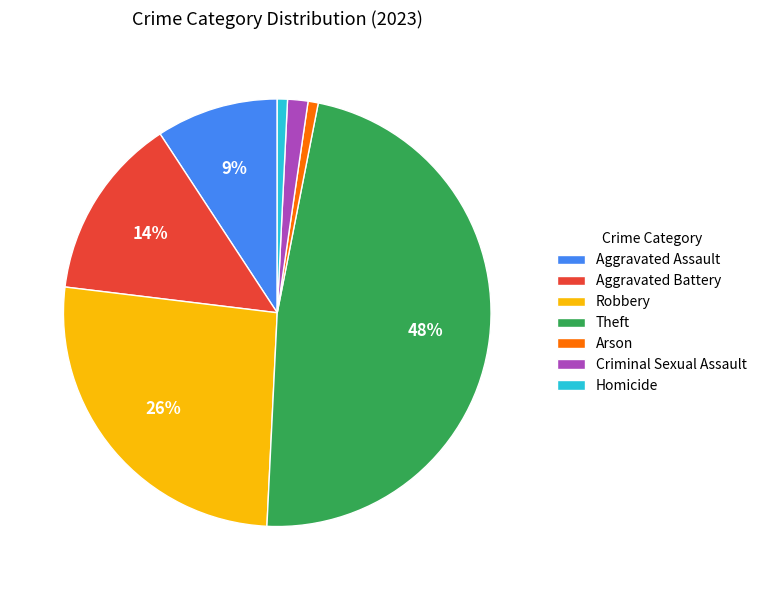

Count the number of slices in the pie.

7